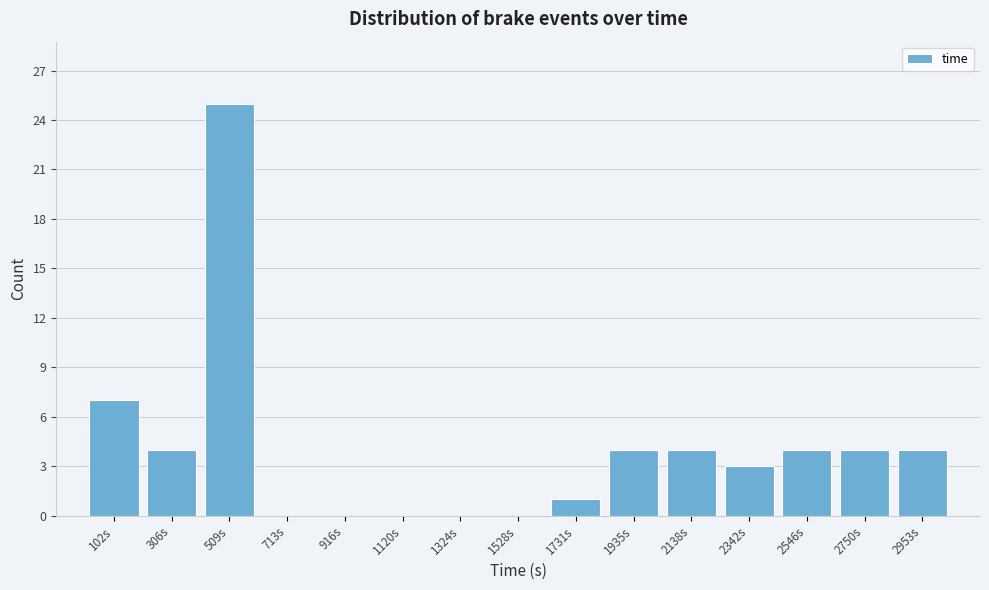

Reading left to right, transcribe this chart: for each bar, give the range it covers on the x-axis and its height. Neither the bar edges nor the heights are printed on the chart, so give them approximately, as read against the axes.

0 to 200: 7
200 to 400: 4
400 to 600: 25
600 to 800: 0
800 to 1000: 0
1000 to 1200: 0
1200 to 1450: 0
1450 to 1650: 0
1650 to 1850: 1
1850 to 2050: 4
2050 to 2250: 4
2250 to 2450: 3
2450 to 2650: 4
2650 to 2850: 4
2850 to 3050: 4